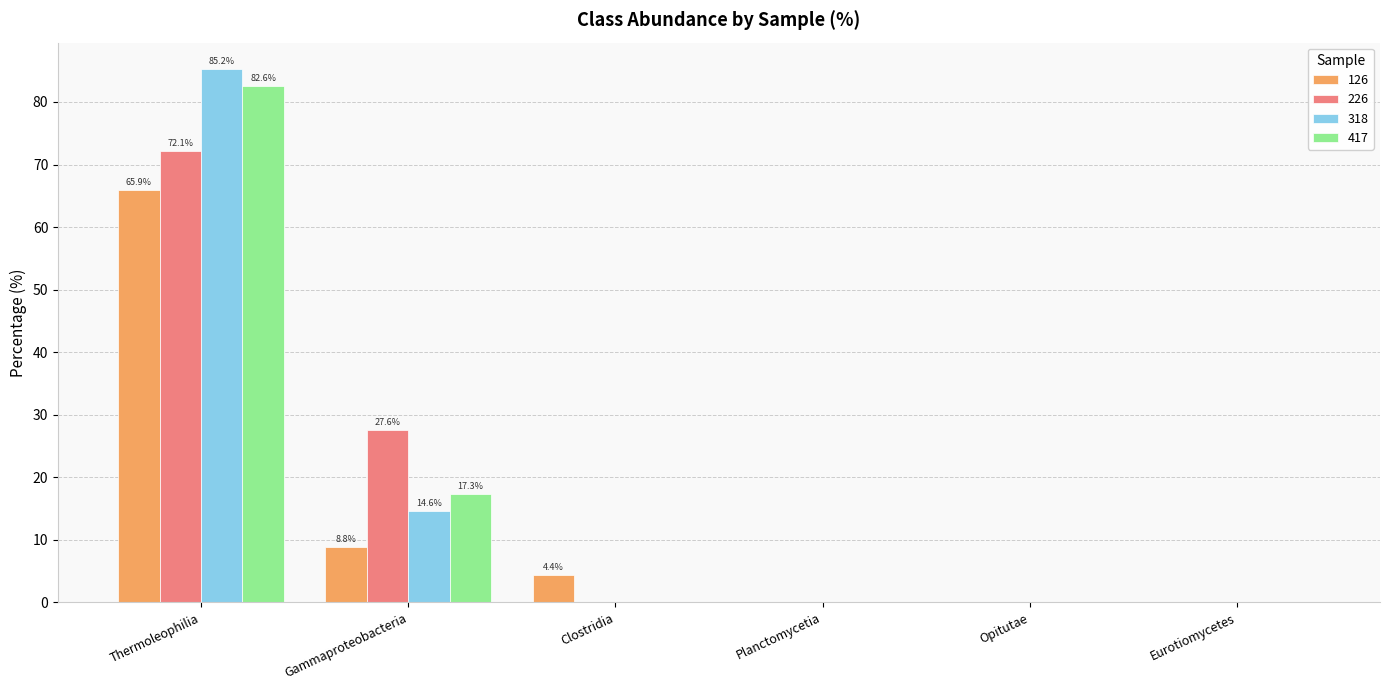

What is the difference between the 318 values at Opitutae and Thermoleophilia?

85.2